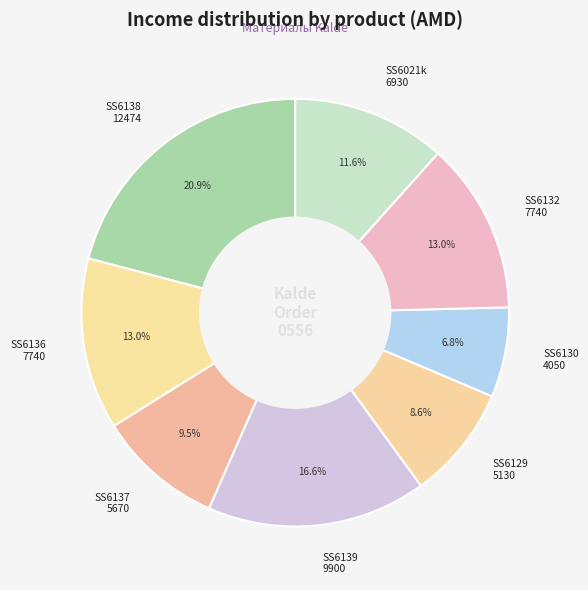

How many segments does this pie chart have?

8